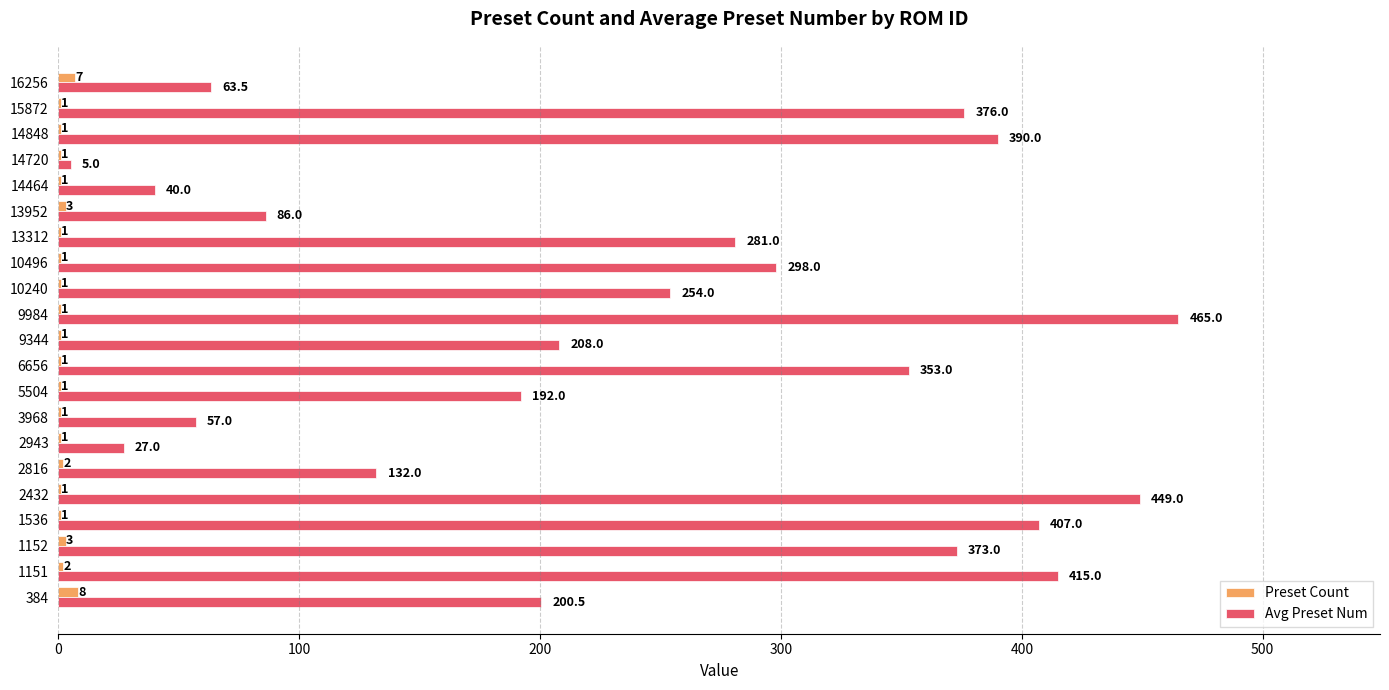

At which category is the sum across all series the highest?

9984